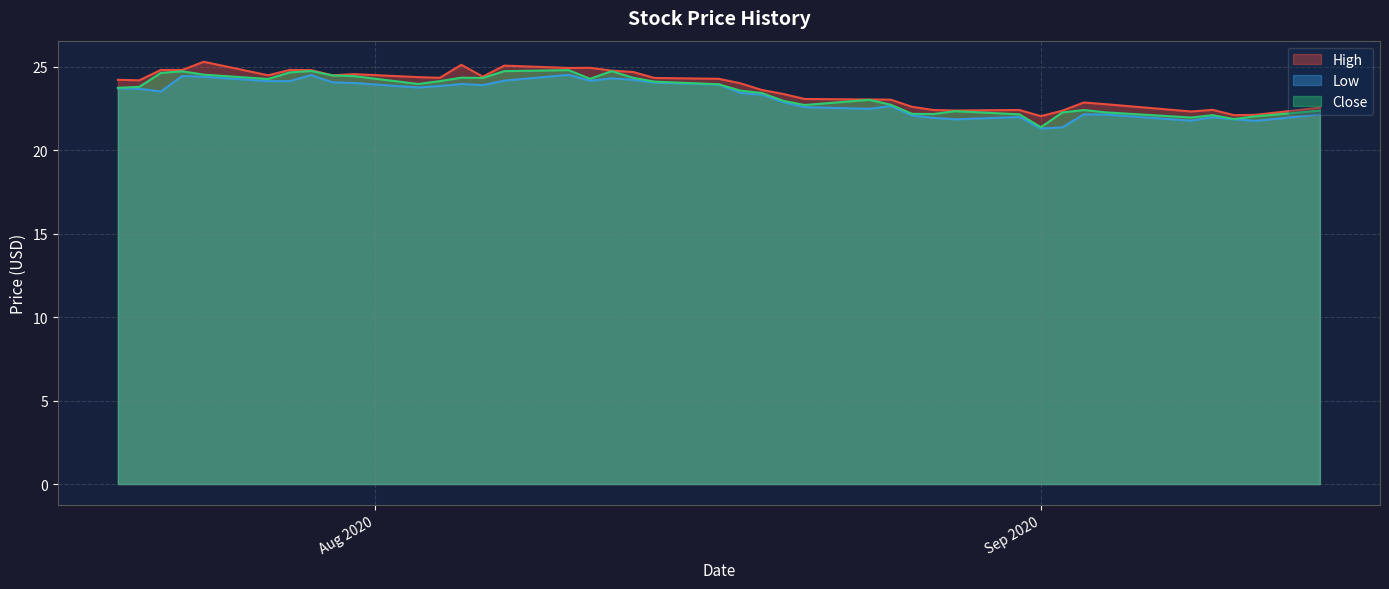

What is the maximum value for Close?

24.8